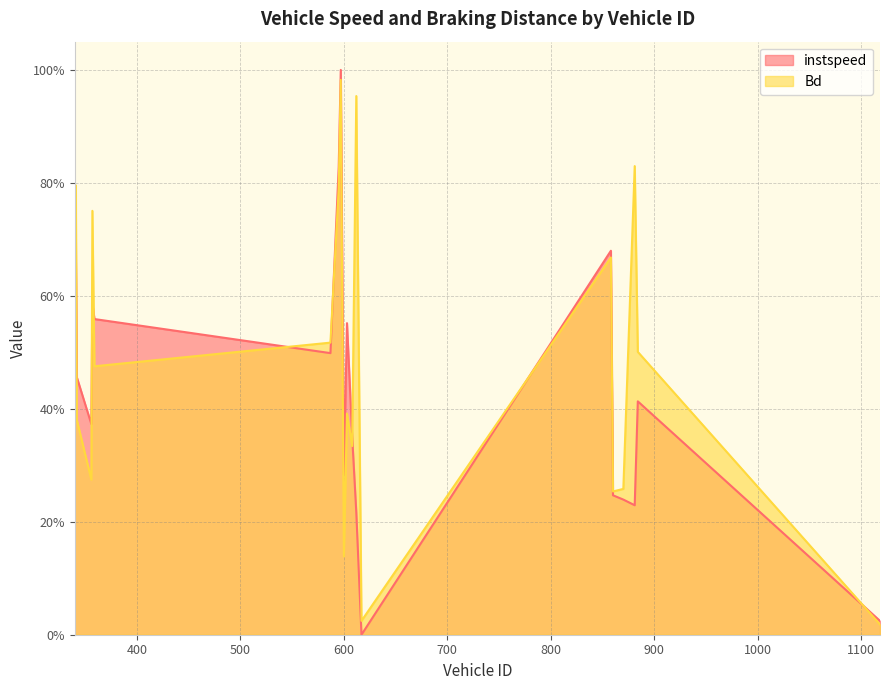

What is the difference between the second highest and minimum values in the instspeed series?

0.8